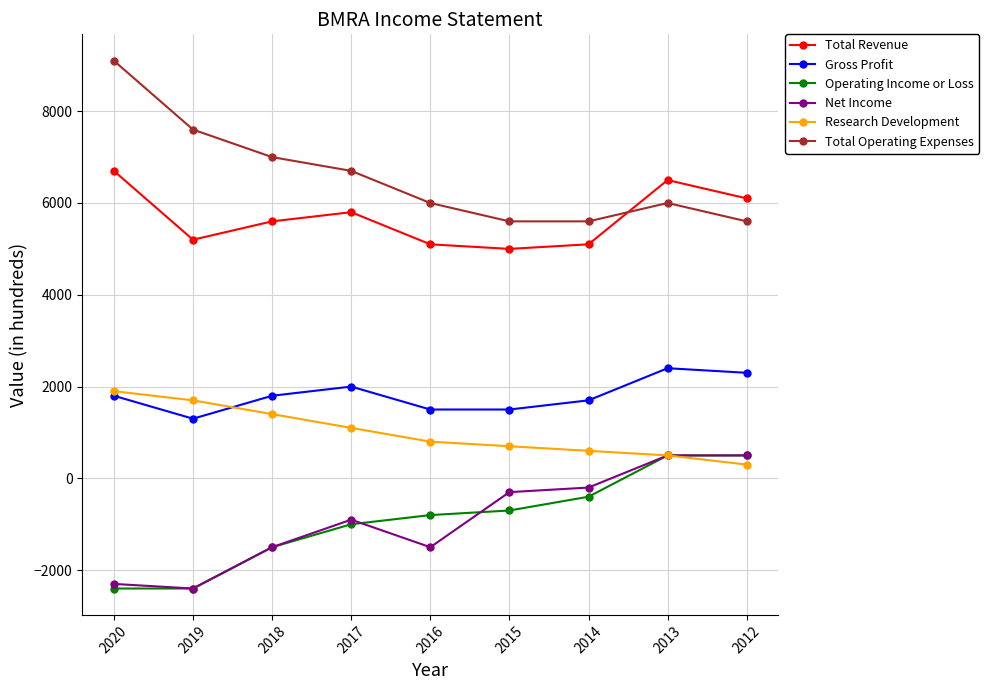

Between 2016 and 2012, which series saw the biggest shift?

Net Income